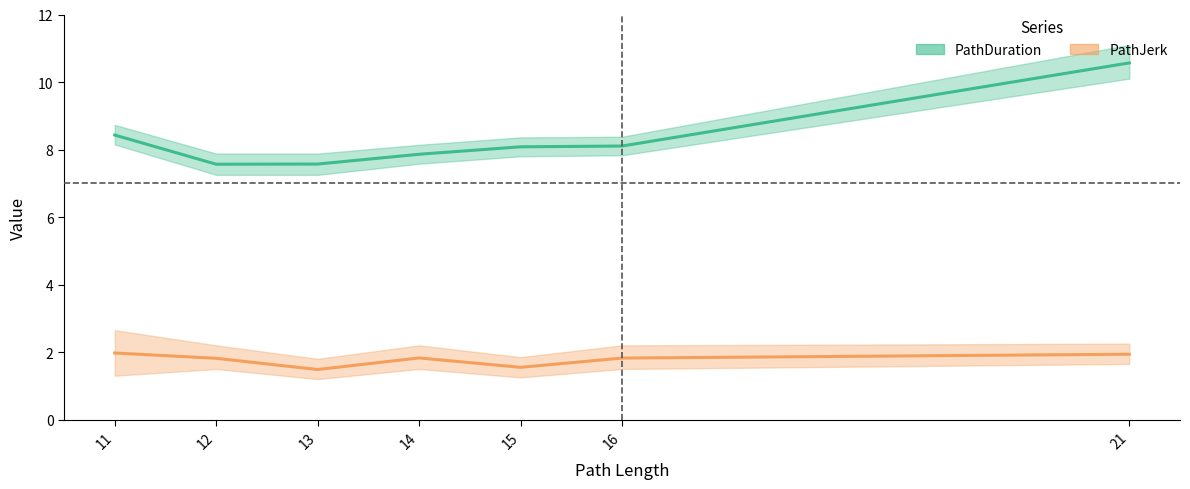

The PathJerk series shows 1.9 at 21. True or false?

True